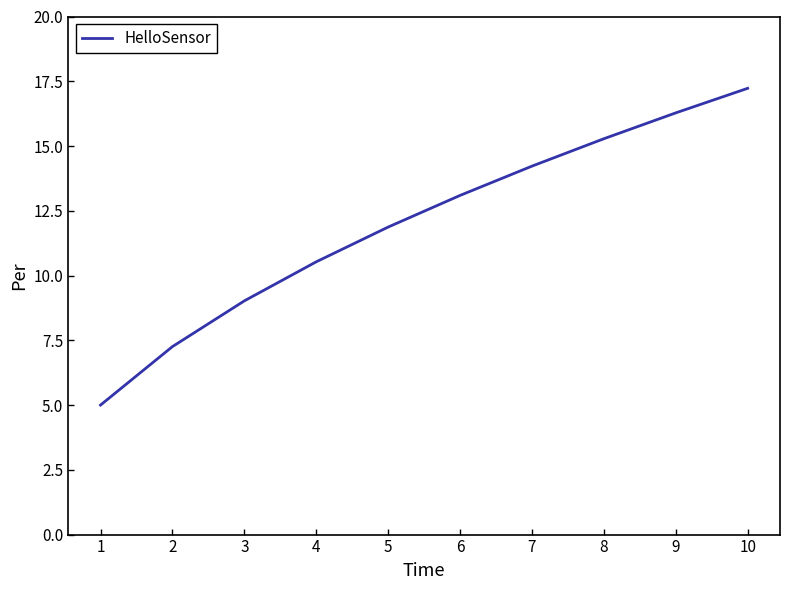

At which label does the data first exceed 13?

6